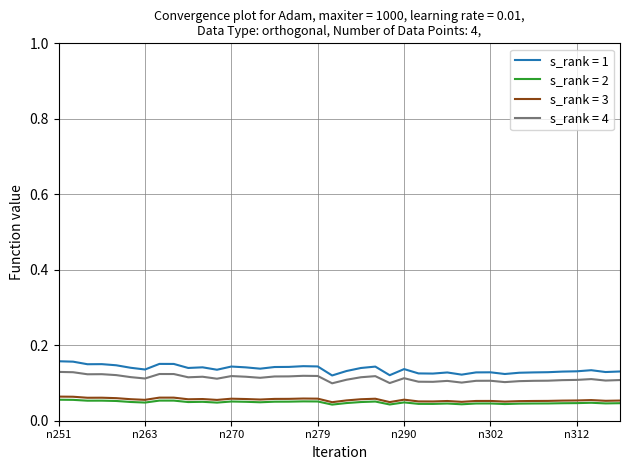

True or false: s_rank = 1 and s_rank = 3 cross at least once.

False